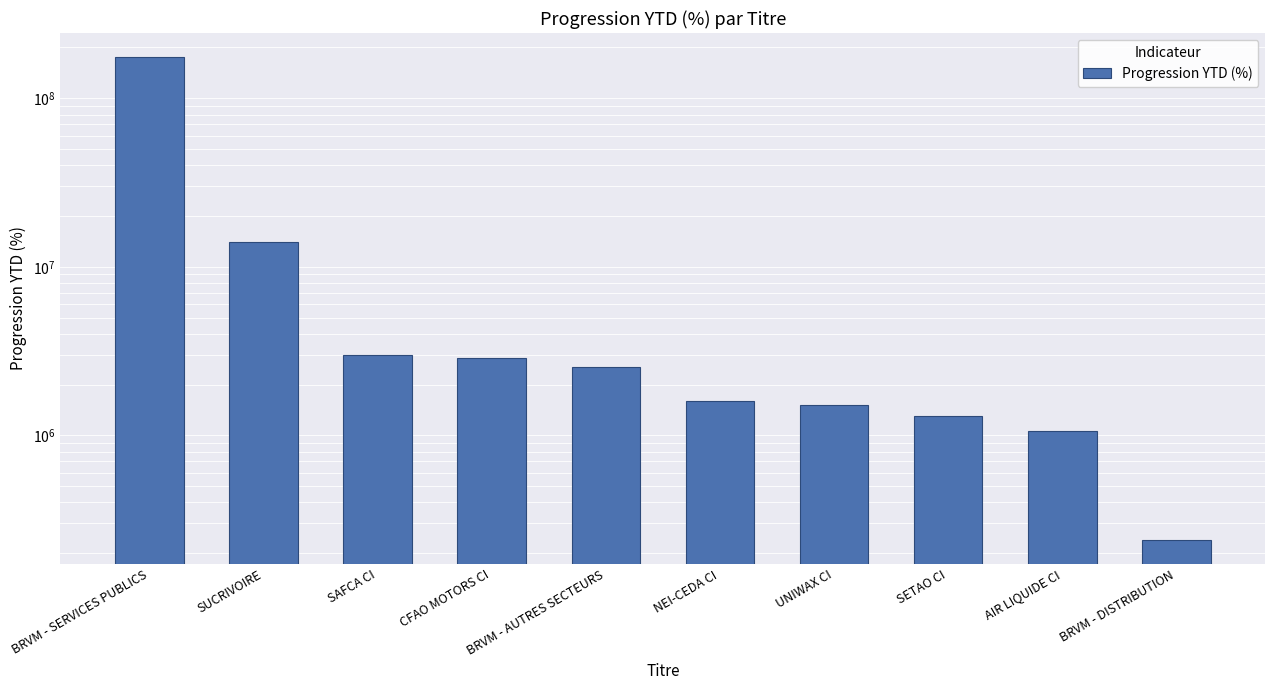

What is the sum of the values at UNIWAX CI and AIR LIQUIDE CI?

2564928.7